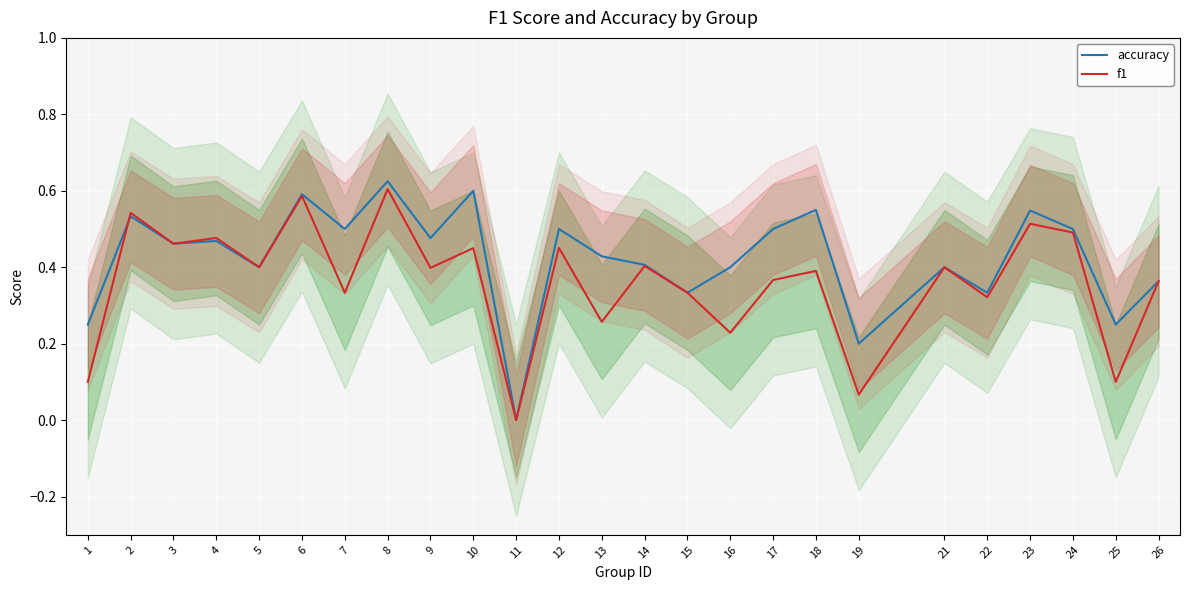

How many accuracy values are between 0 and 1?

25